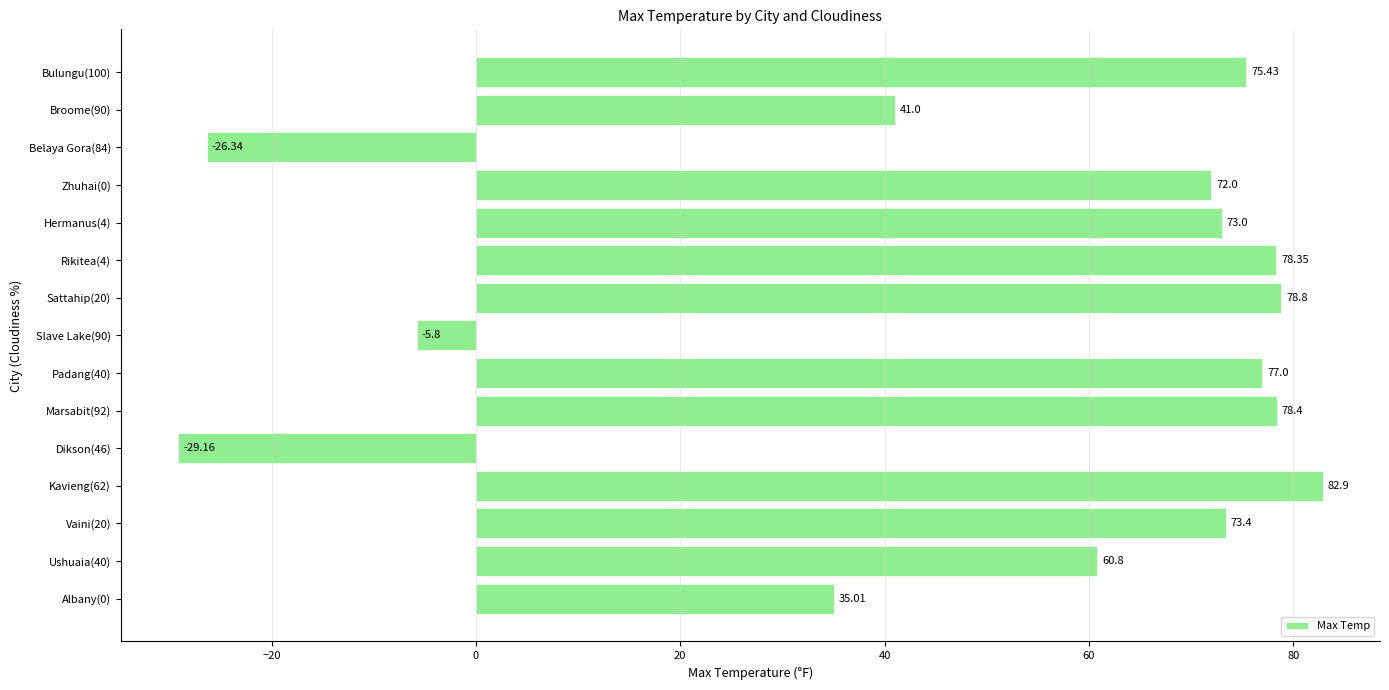

What is the change in value from Ushuaia(40) to Vaini(20)?

+12.6